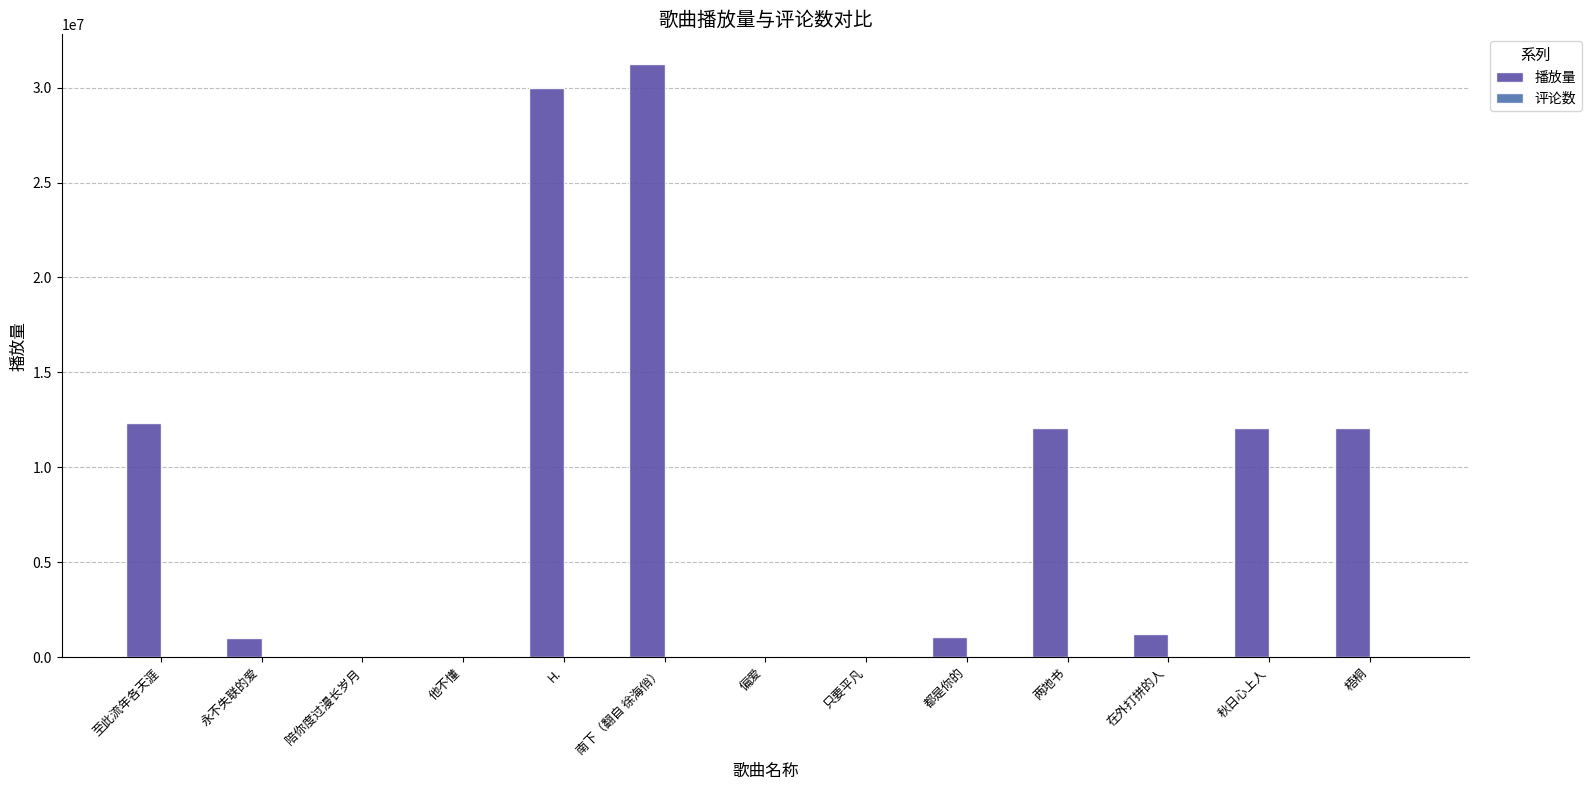

Between H. and 秋日心上人, which series saw the biggest shift?

播放量